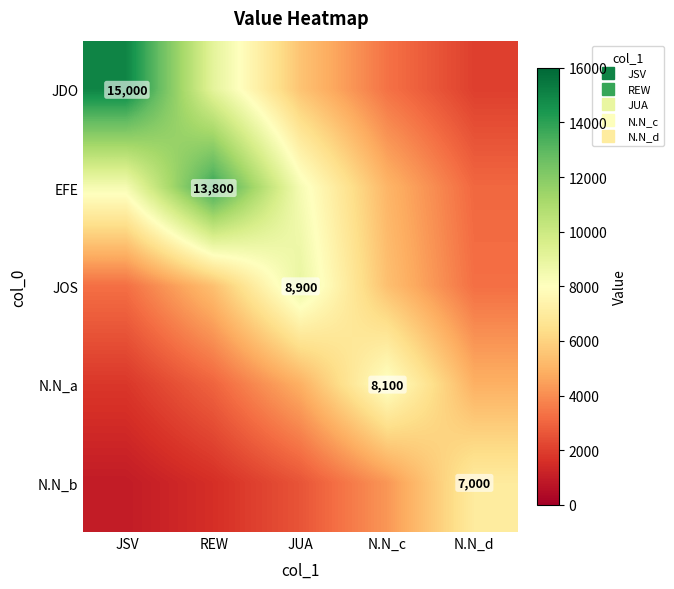

What is the sum of the JOS values at N.N_c and N.N_d?

8672.2